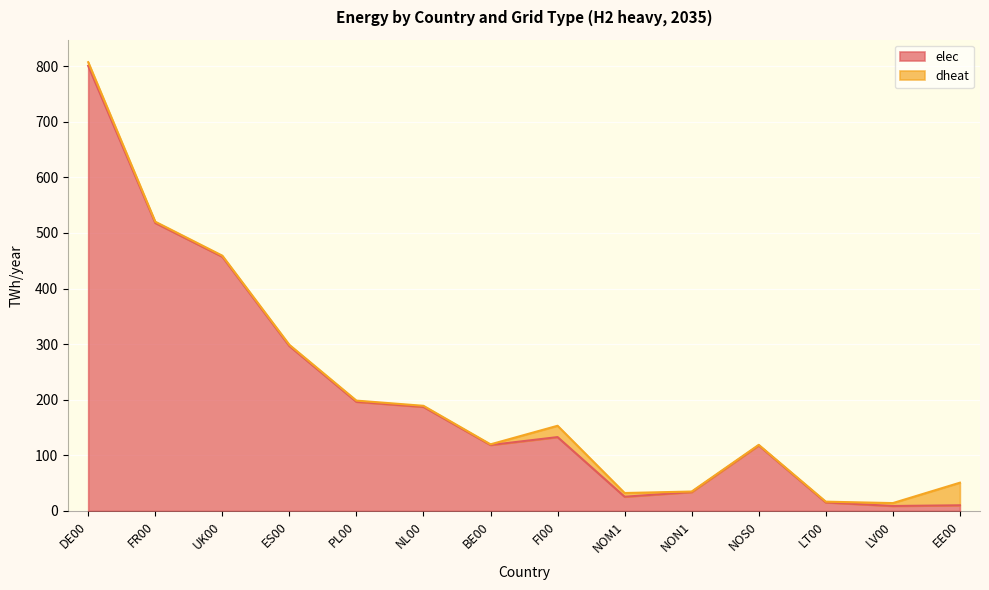

What position from the left is NL00?

6